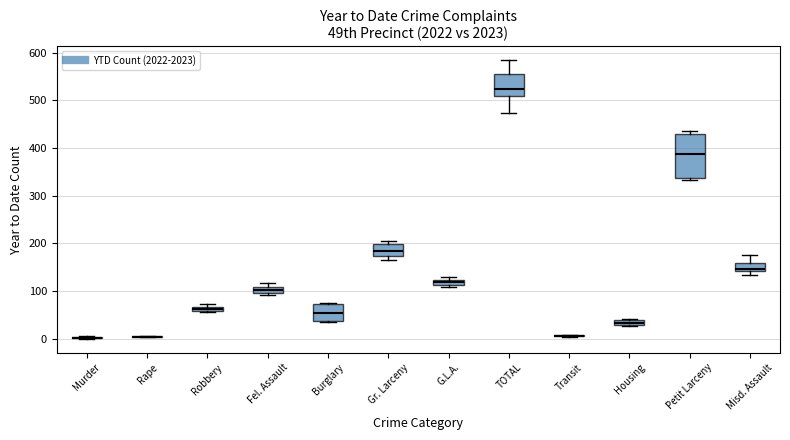

Comparing the boxes themselves (not the whiskers), which one is the tallest?

Petit Larceny